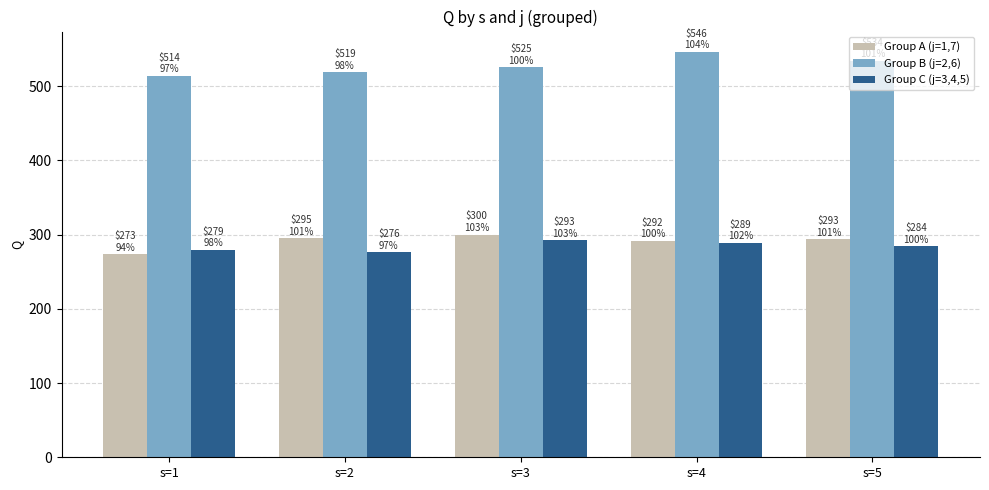

Where does the Group B (j=2,6) series first go above 525?

s=3